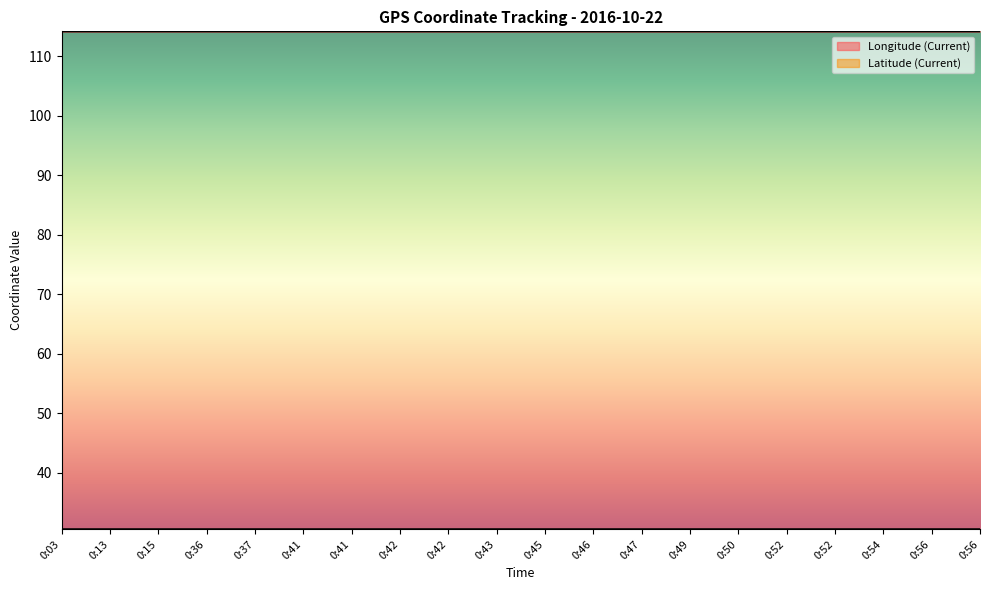

Does the chart display data point markers on the line(s)?

No